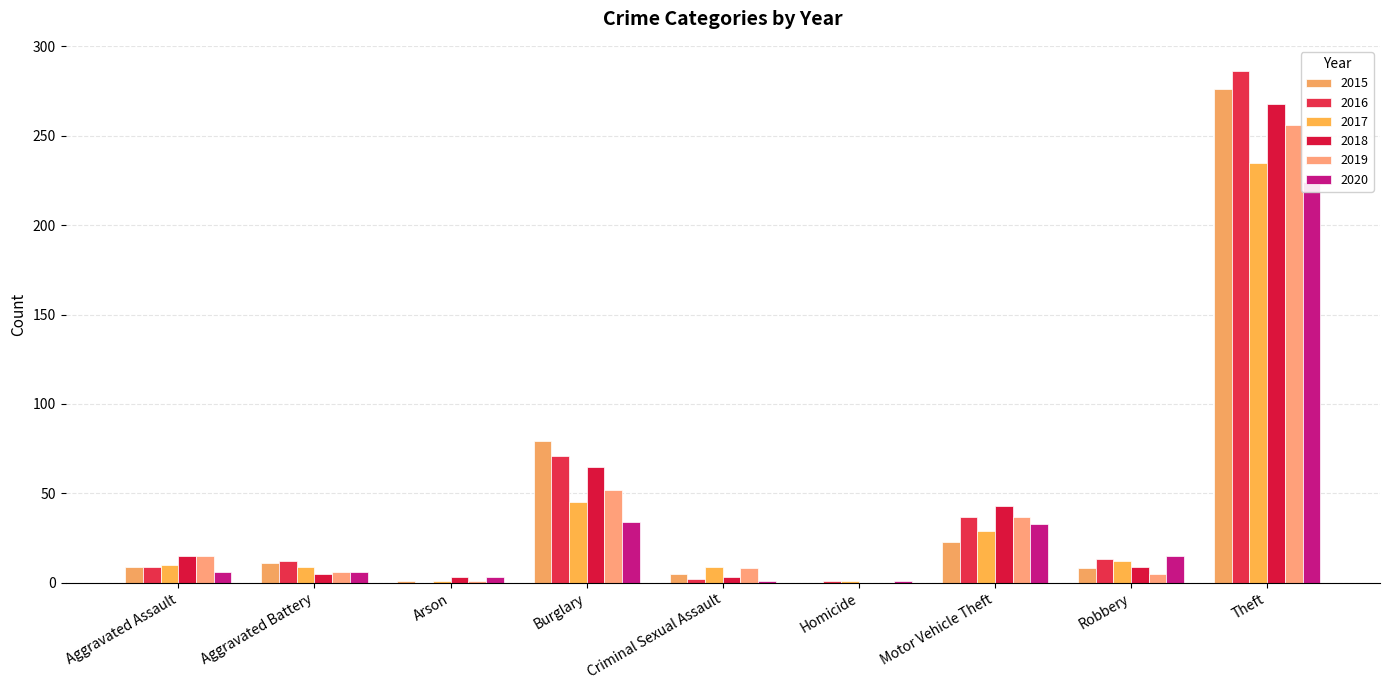

Which category has the lowest value across all series?

Homicide